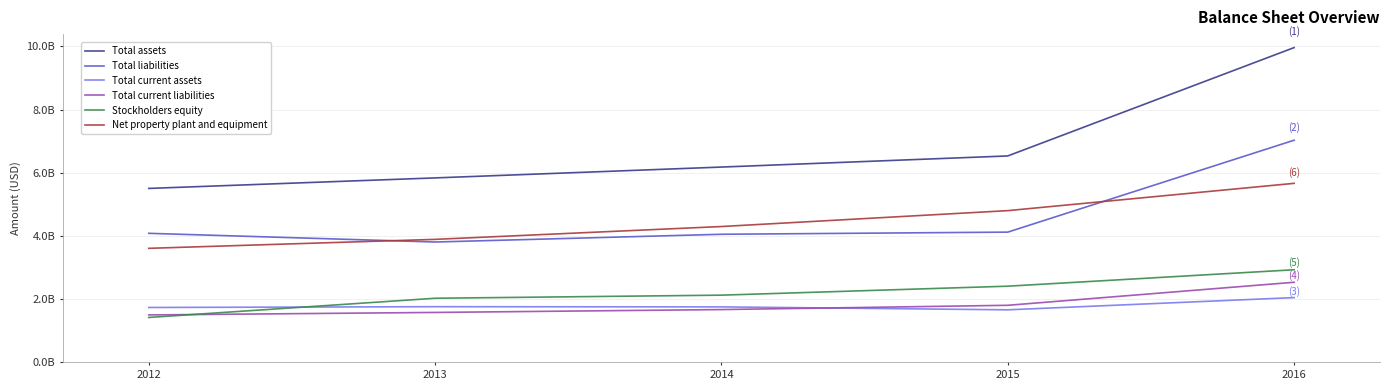

True or false: Total assets has a value of 9962000000 at 2016.

True